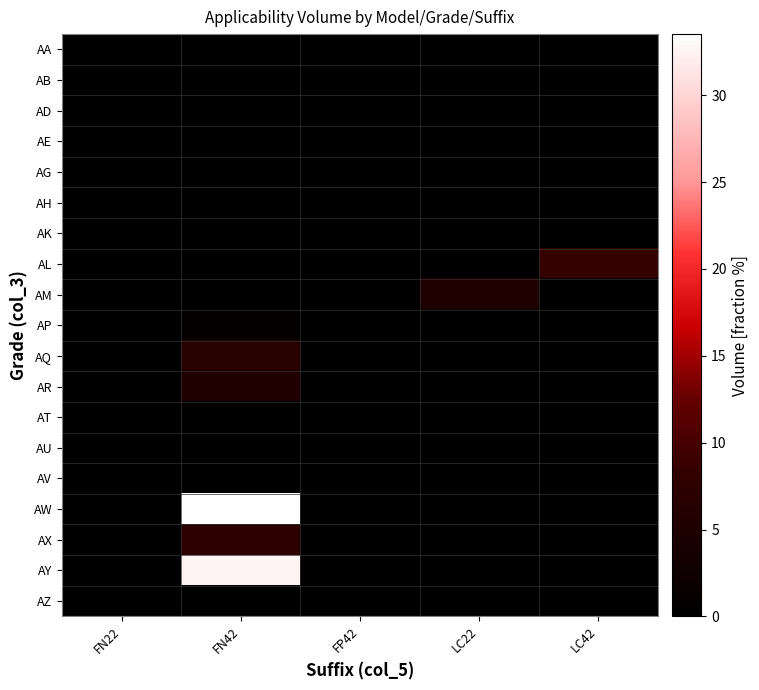

Reading left to right, transcribe all the data shown in this chart.

AA: FN22=0.0	FN42=0.0	FP42=0.0	LC22=0.0	LC42=0.0
AB: FN22=0.0	FN42=0.0	FP42=0.0	LC22=0.0	LC42=0.0
AD: FN22=0.0	FN42=0.0	FP42=0.0	LC22=0.0	LC42=0.0
AE: FN22=0.0	FN42=0.0	FP42=0.0	LC22=0.0	LC42=0.0
AG: FN22=0.0	FN42=0.0	FP42=0.0	LC22=0.0	LC42=0.0
AH: FN22=0.0	FN42=0.0	FP42=0.0	LC22=0.0	LC42=0.0
AK: FN22=0.0	FN42=0.0	FP42=0.0	LC22=0.0	LC42=0.0
AL: FN22=0.0	FN42=0.0	FP42=0.0	LC22=0.0	LC42=8.6
AM: FN22=0.0	FN42=0.0	FP42=0.0	LC22=5.0	LC42=0.0
AP: FN22=0.0	FN42=0.9	FP42=0.0	LC22=0.0	LC42=0.0
AQ: FN22=0.0	FN42=6.5	FP42=0.0	LC22=0.0	LC42=0.0
AR: FN22=0.0	FN42=5.6	FP42=0.0	LC22=0.0	LC42=0.0
AT: FN22=0.0	FN42=0.0	FP42=0.0	LC22=0.0	LC42=0.0
AU: FN22=0.0	FN42=0.0	FP42=0.0	LC22=0.0	LC42=0.0
AV: FN22=0.0	FN42=0.0	FP42=0.0	LC22=0.0	LC42=0.0
AW: FN22=0.0	FN42=33.5	FP42=0.0	LC22=0.0	LC42=0.0
AX: FN22=0.0	FN42=7.4	FP42=0.0	LC22=0.0	LC42=0.0
AY: FN22=0.0	FN42=32.4	FP42=0.0	LC22=0.0	LC42=0.0
AZ: FN22=0.0	FN42=0.0	FP42=0.0	LC22=0.0	LC42=0.0